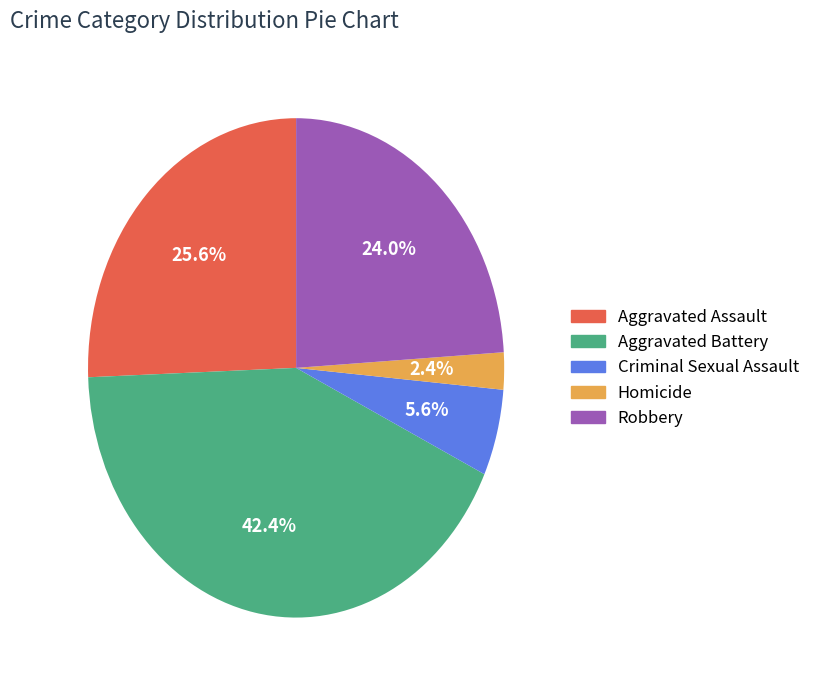

To the nearest percent, what is the average slice percentage?

20%